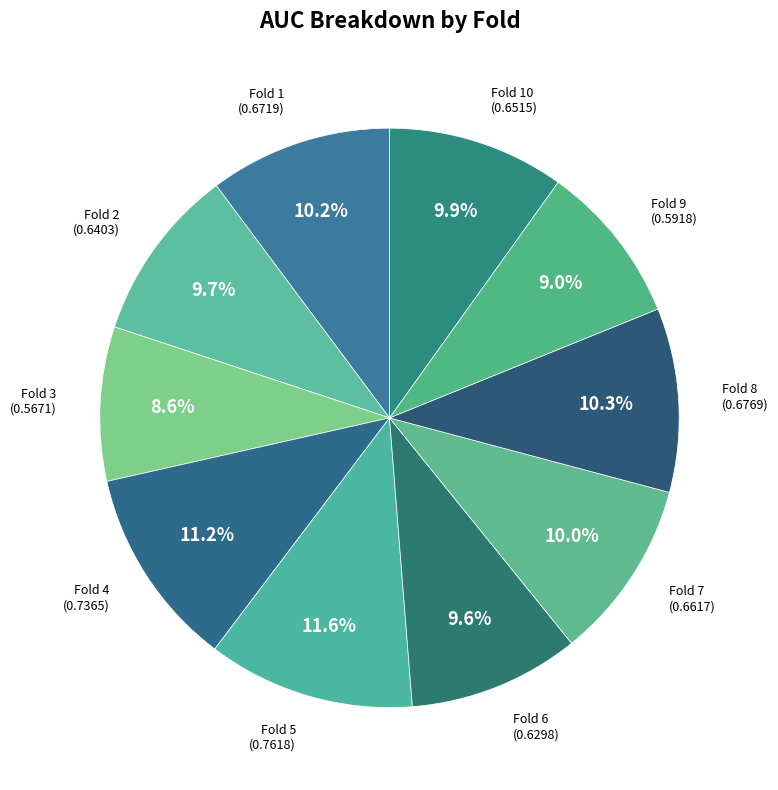

Is it true that Fold 5 is 26% of the pie?

False